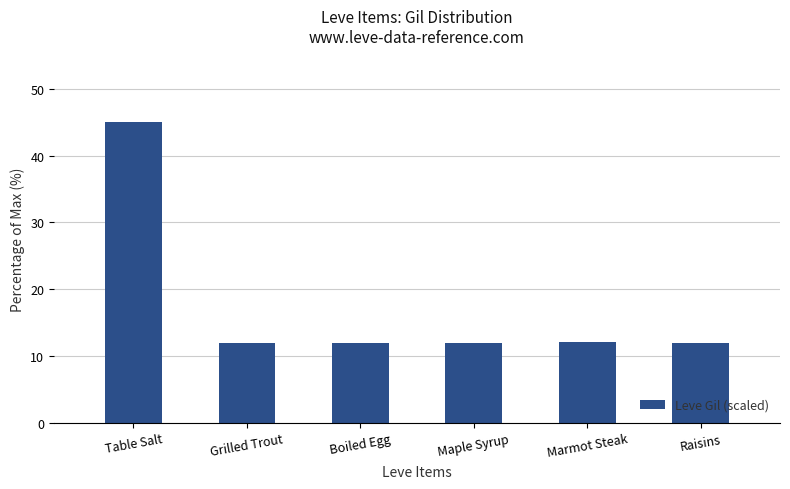

Approximately how many times larger is the value at Grilled Trout compared to Raisins?

1.0